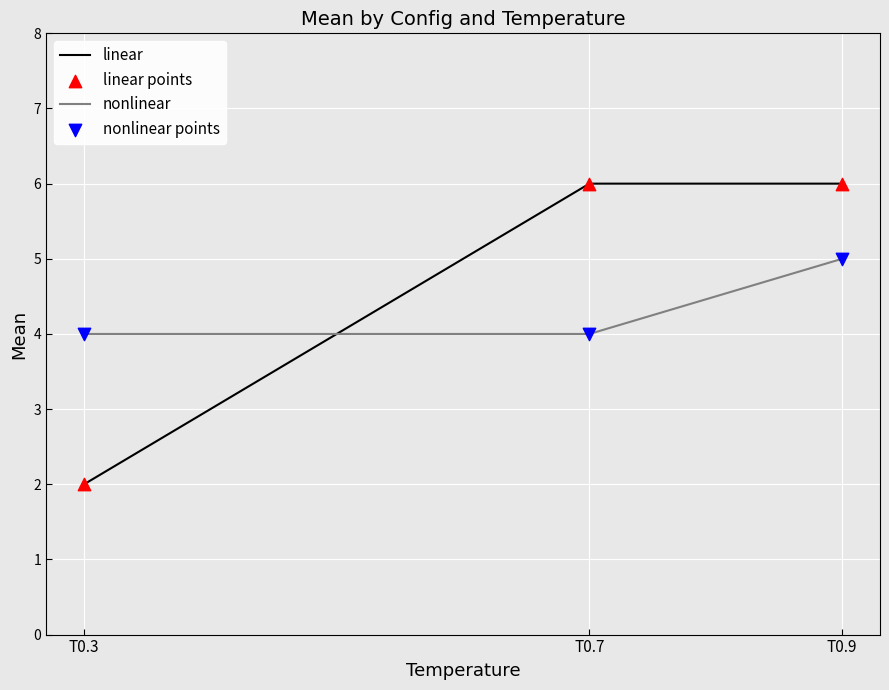

Which series has the largest range (max minus min)?

linear